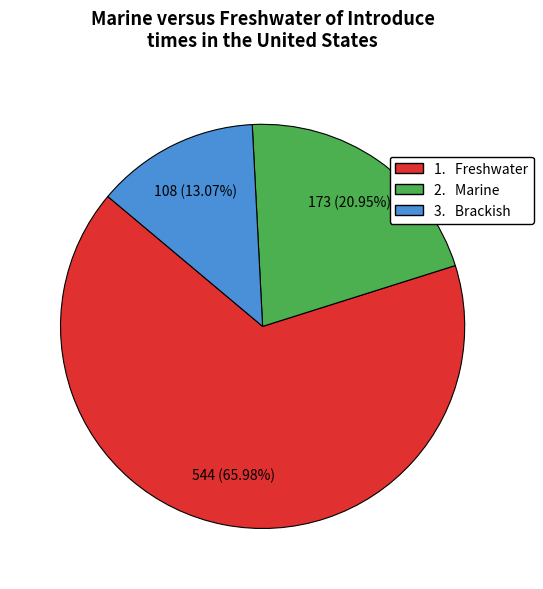

Is there a majority slice in this chart?

Yes